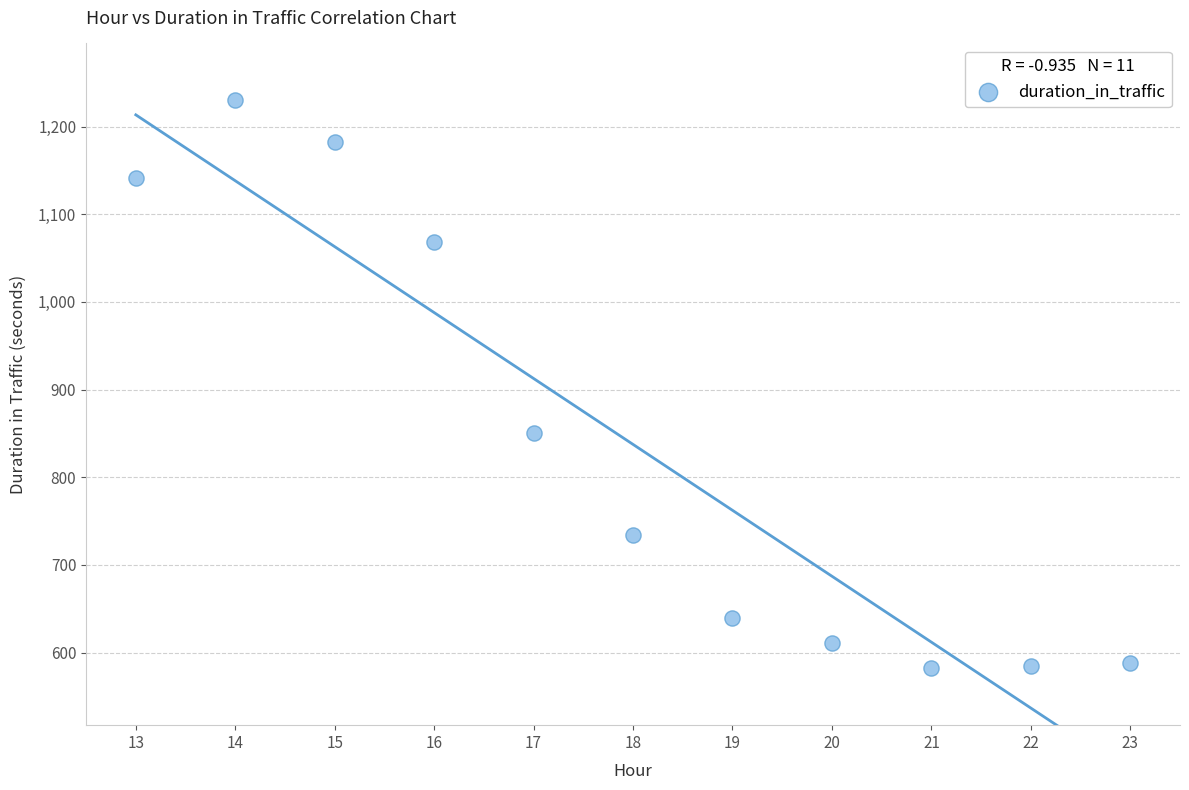

What is the average Y value?

837